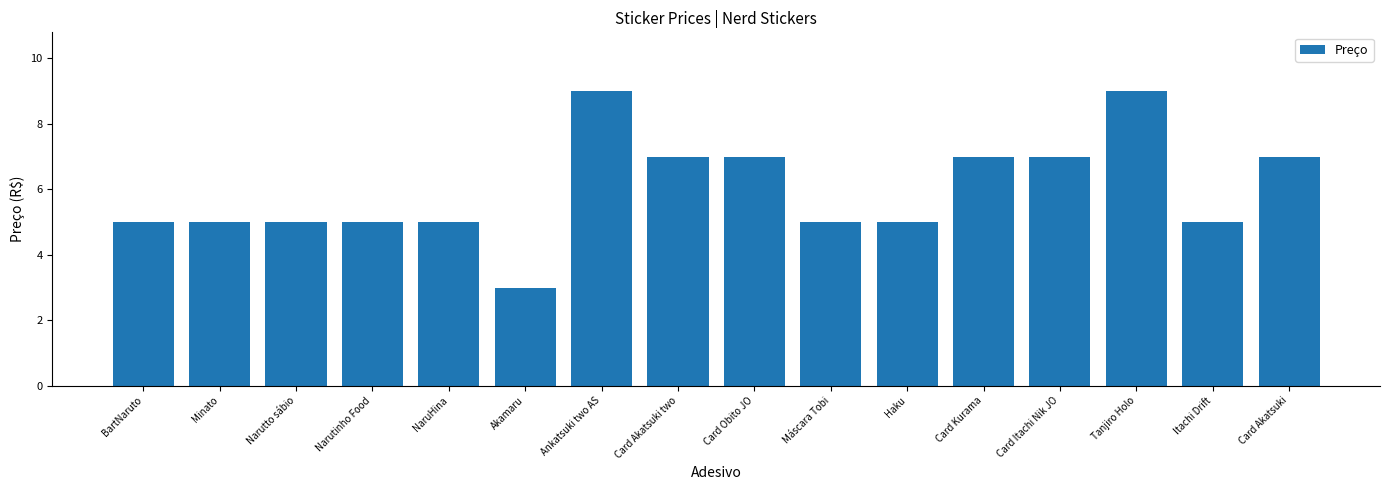

What is the average value?

6.0